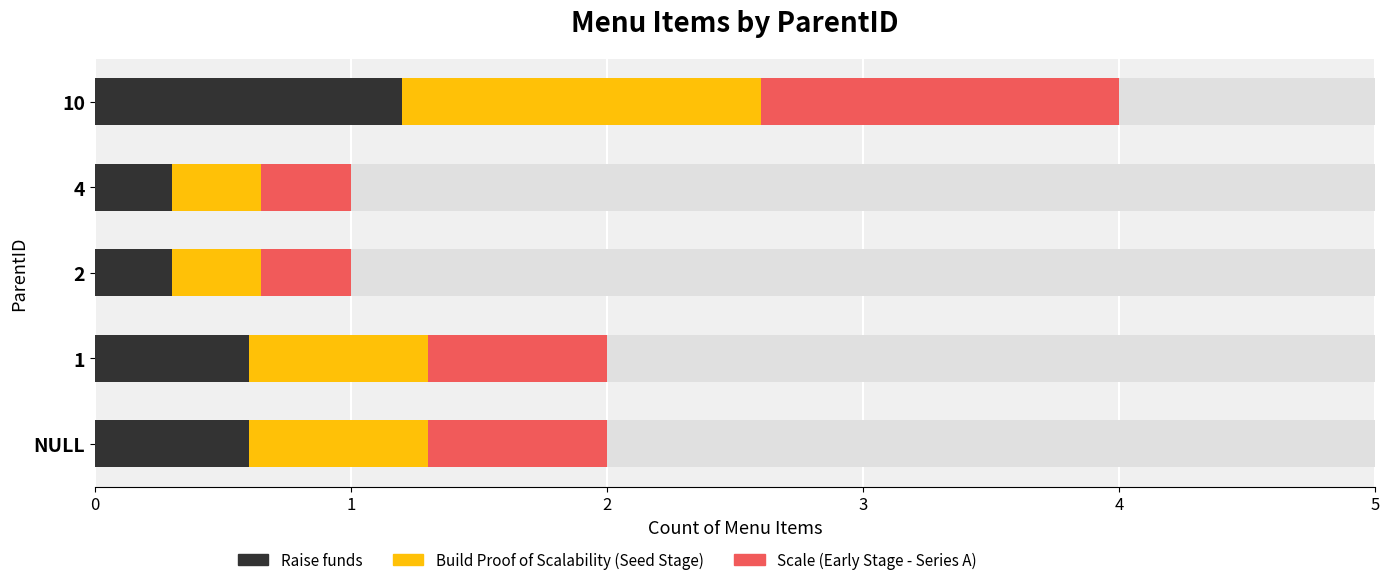

Which series has the largest range (max minus min)?

Build Proof of Scalability (Seed Stage)